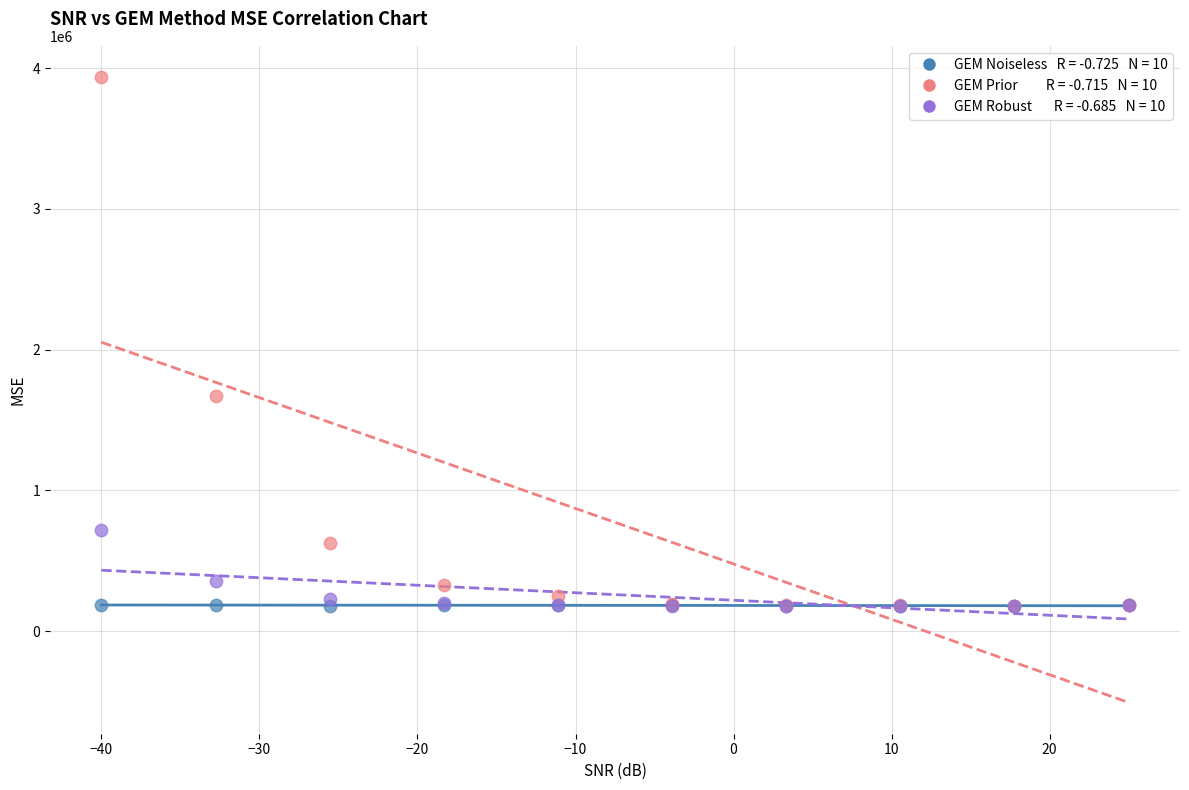

Across all series, what Y value is closest to 2058173?

1673405.5